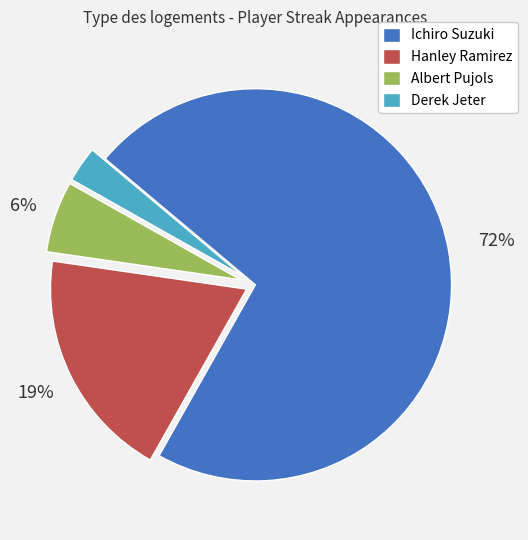

Is the sum of Hanley Ramirez and Ichiro Suzuki greater than half?

Yes